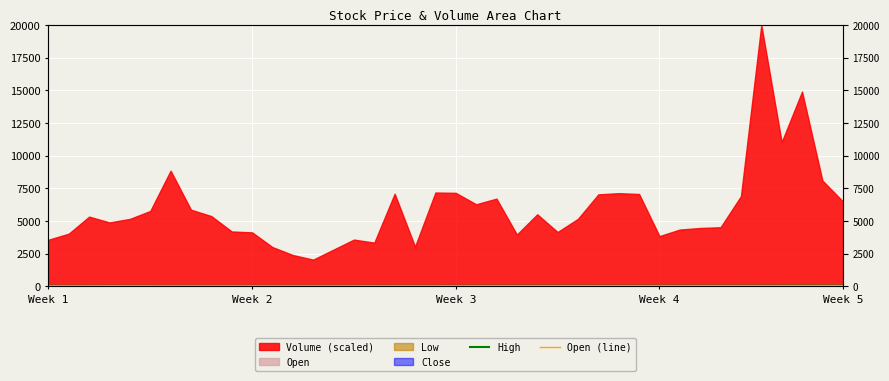

Between 16 and 15, which is larger?

16